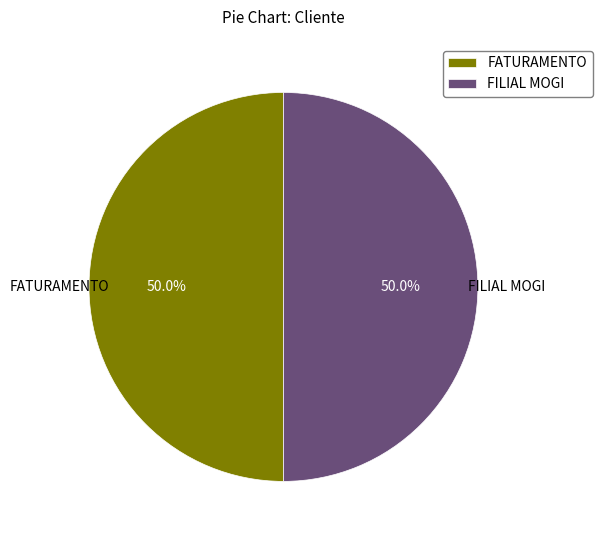

Combined, what portion of the pie is FILIAL MOGI and FATURAMENTO?

100.0%